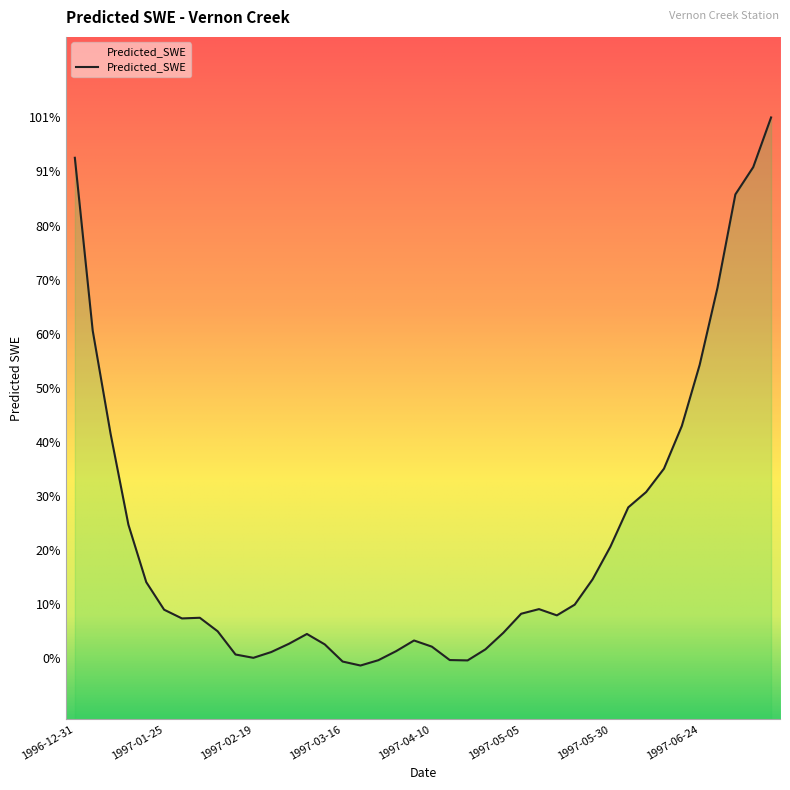

What is the greatest value displayed?

100.6